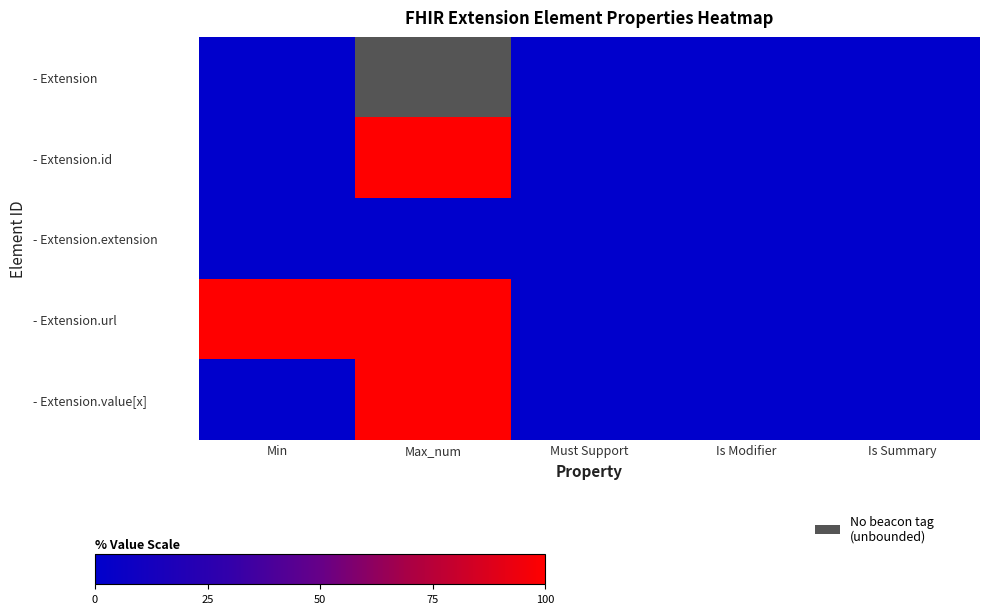

At Must Support, list the series in order from smallest to largest.

- Extension, - Extension.id, - Extension.extension, - Extension.url, - Extension.value[x]